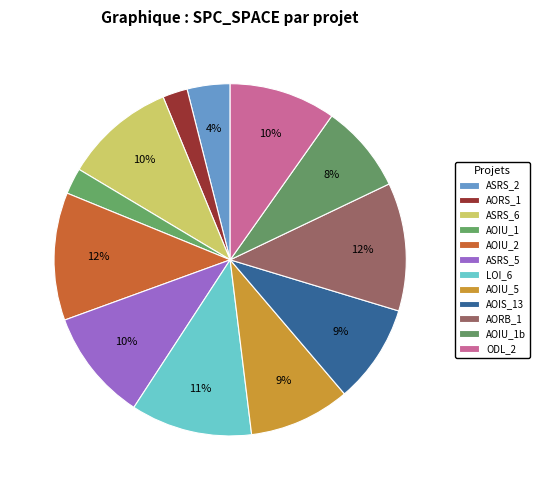

Count the number of slices in the pie.

12